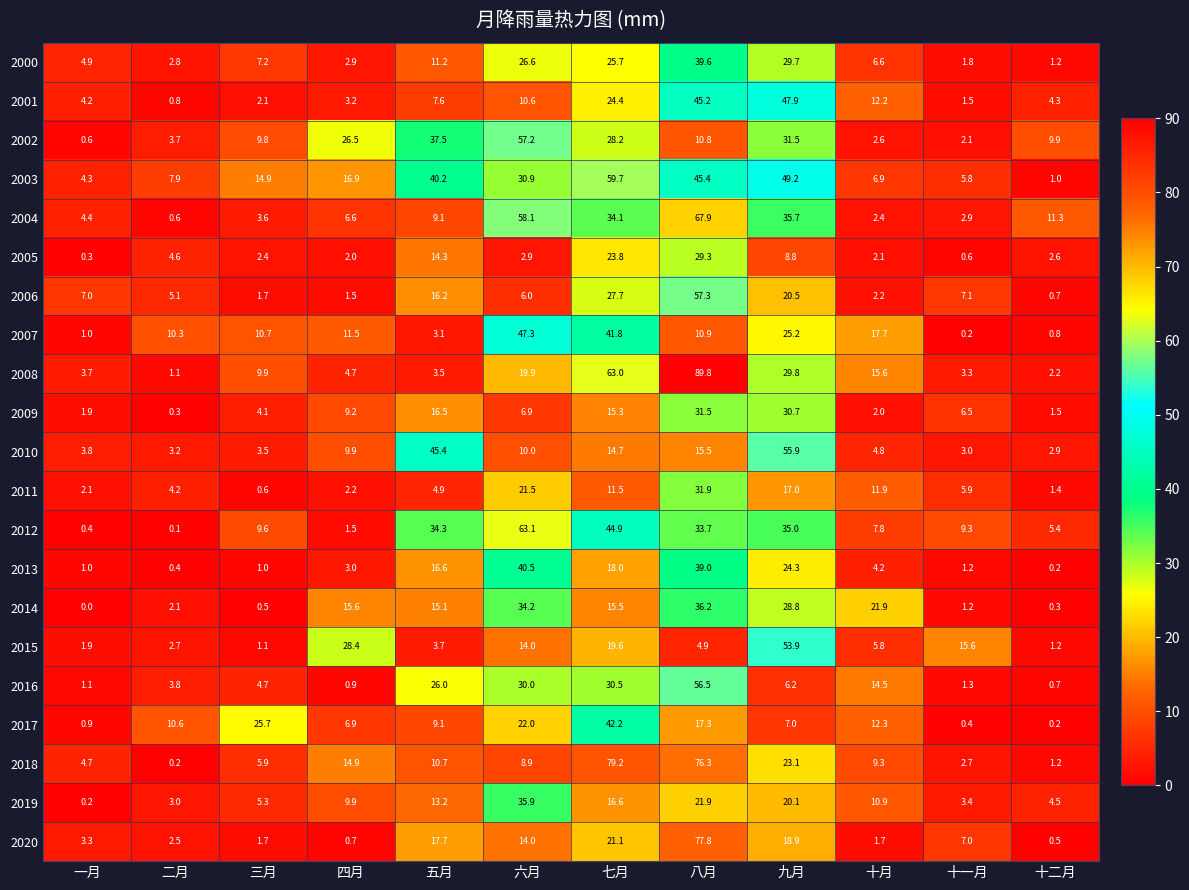

What is the lowest value of the 2015 series?

1.1